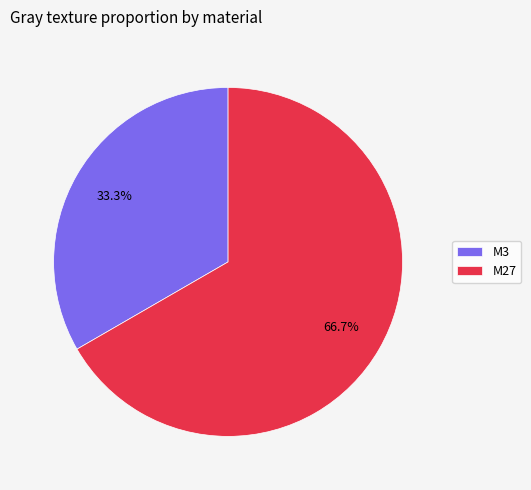

To the nearest percent, what is the difference between the largest and smallest slice percentages?

33%